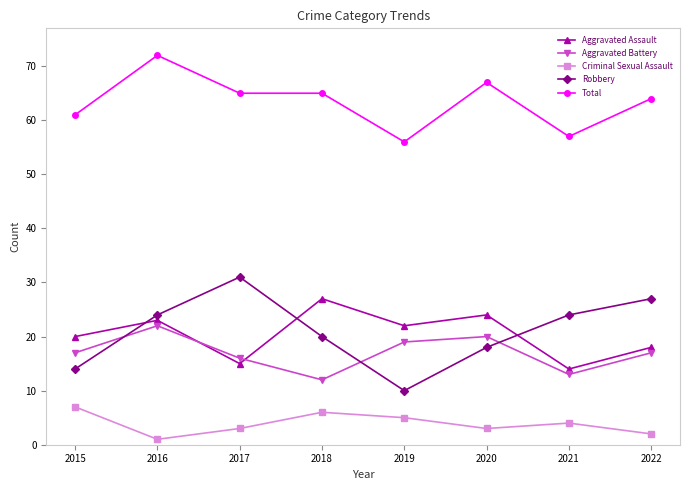

True or false: Total and Criminal Sexual Assault cross at least once.

False